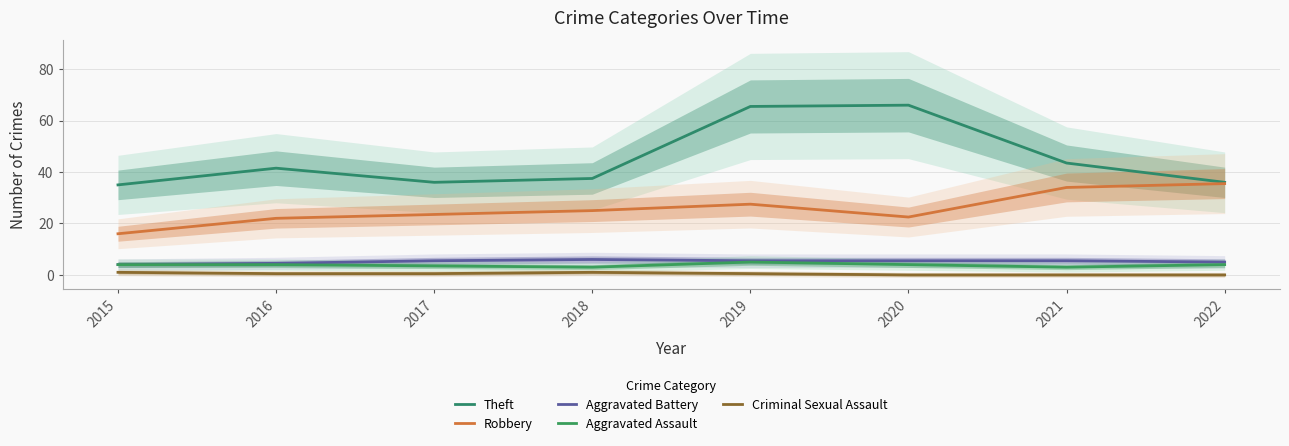

How many data points in Theft are above 41?

4